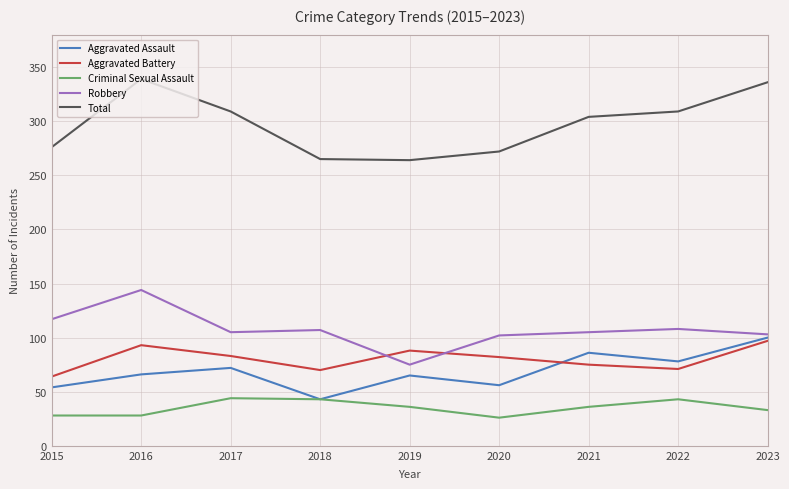

True or false: Robbery and Criminal Sexual Assault intersect in this chart.

False